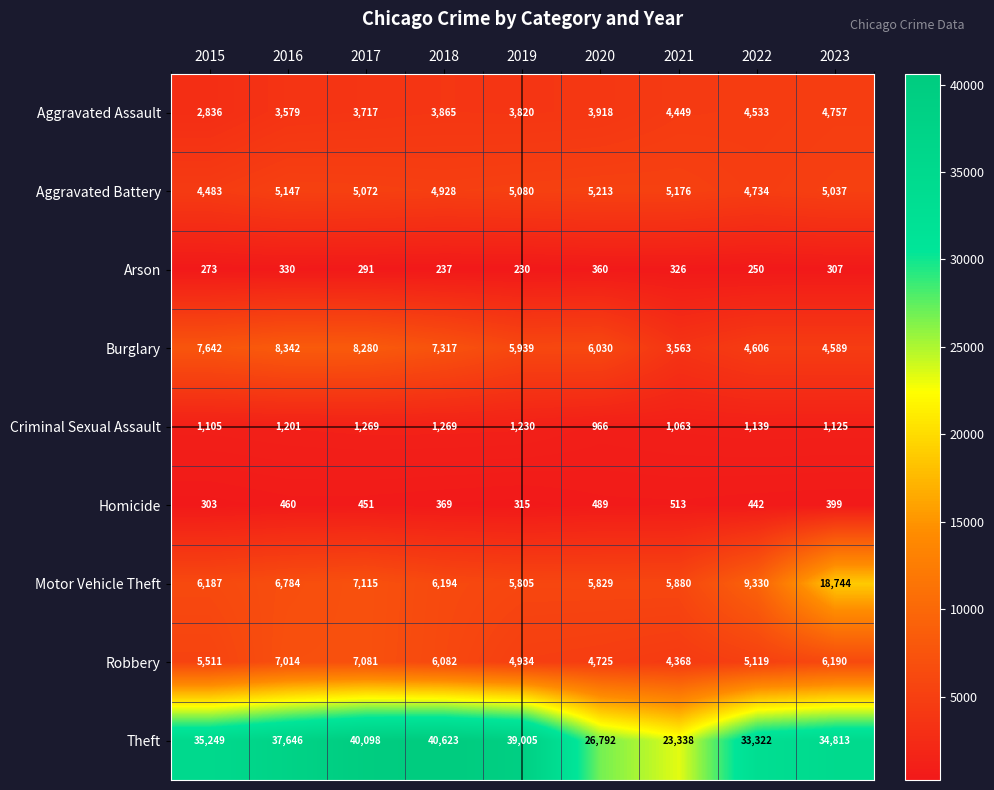

Where is Aggravated Assault nearest to the value 3796?

2019